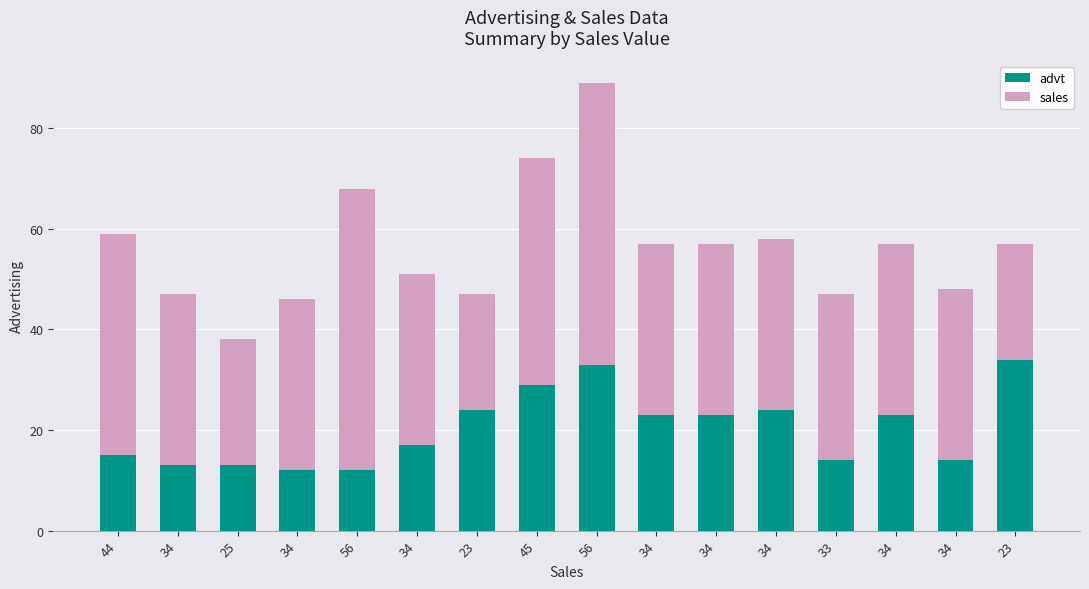

At which label does sales first exceed 34?

44